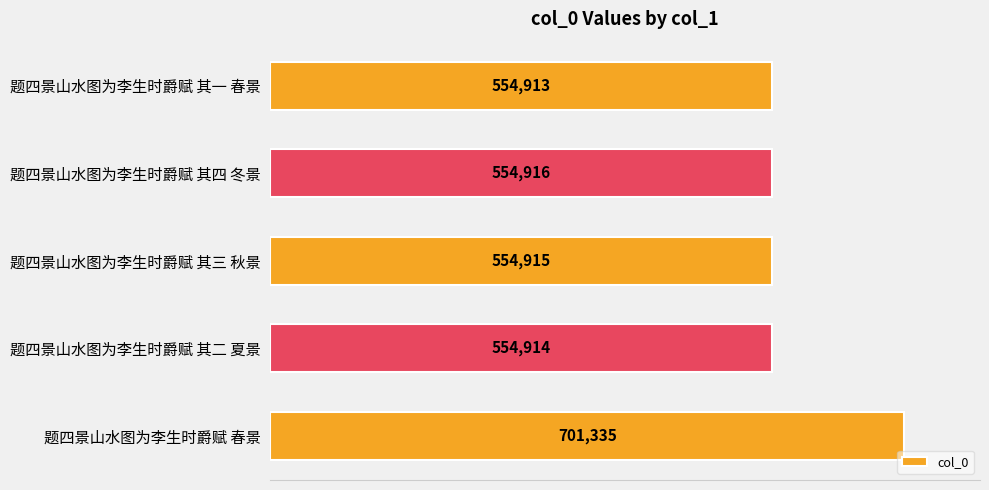

Rank the categories by value from lowest to highest.

题四景山水图为李生时爵赋 其一 春景, 题四景山水图为李生时爵赋 其二 夏景, 题四景山水图为李生时爵赋 其三 秋景, 题四景山水图为李生时爵赋 其四 冬景, 题四景山水图为李生时爵赋 春景